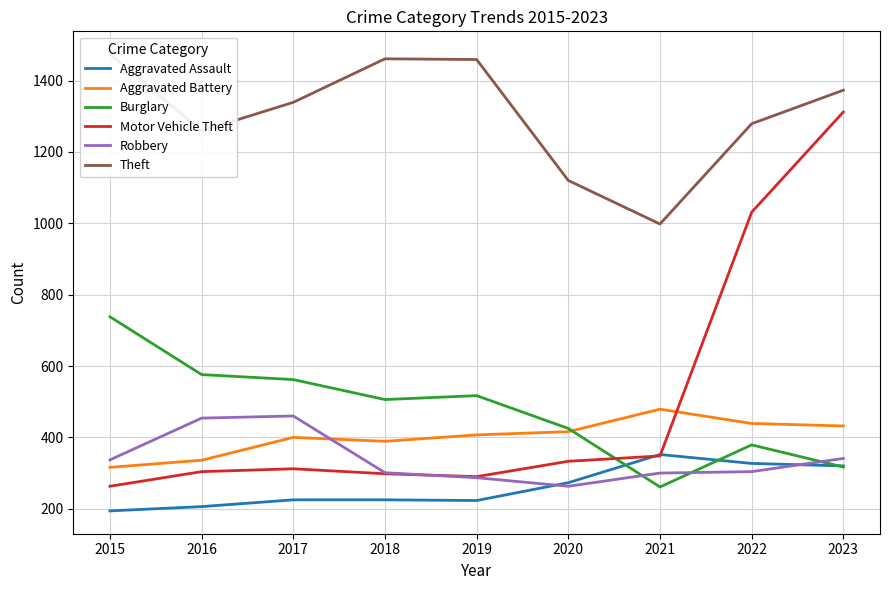

Reading left to right, extract all data points from this chart.

Aggravated Assault: 2015=194	2016=206	2017=225	2018=225	2019=223	2020=273	2021=352	2022=327	2023=320
Aggravated Battery: 2015=316	2016=336	2017=400	2018=389	2019=407	2020=416	2021=479	2022=439	2023=432
Burglary: 2015=738	2016=576	2017=562	2018=506	2019=517	2020=425	2021=261	2022=379	2023=317
Motor Vehicle Theft: 2015=263	2016=304	2017=312	2018=298	2019=290	2020=333	2021=348	2022=1031	2023=1312
Robbery: 2015=337	2016=454	2017=460	2018=301	2019=287	2020=263	2021=300	2022=304	2023=341
Theft: 2015=1474	2016=1259	2017=1339	2018=1461	2019=1459	2020=1120	2021=998	2022=1279	2023=1373